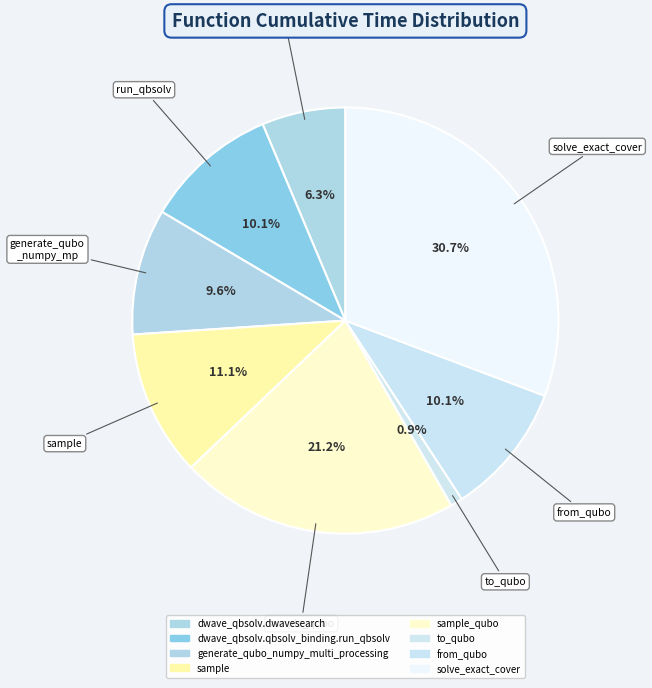

Is dwave_qbsolv.qbsolv_binding.run_qbsolv the majority of the pie?

No